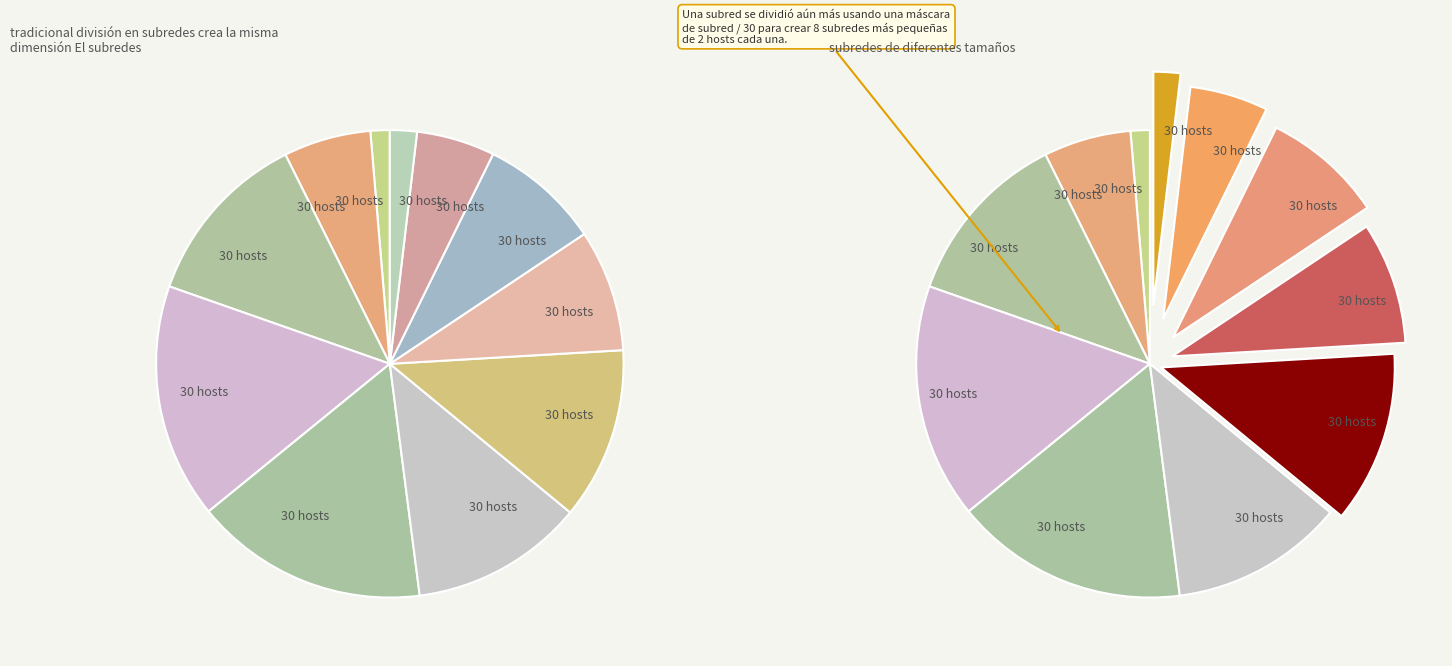

Does 50 represent more than half of the total?

No